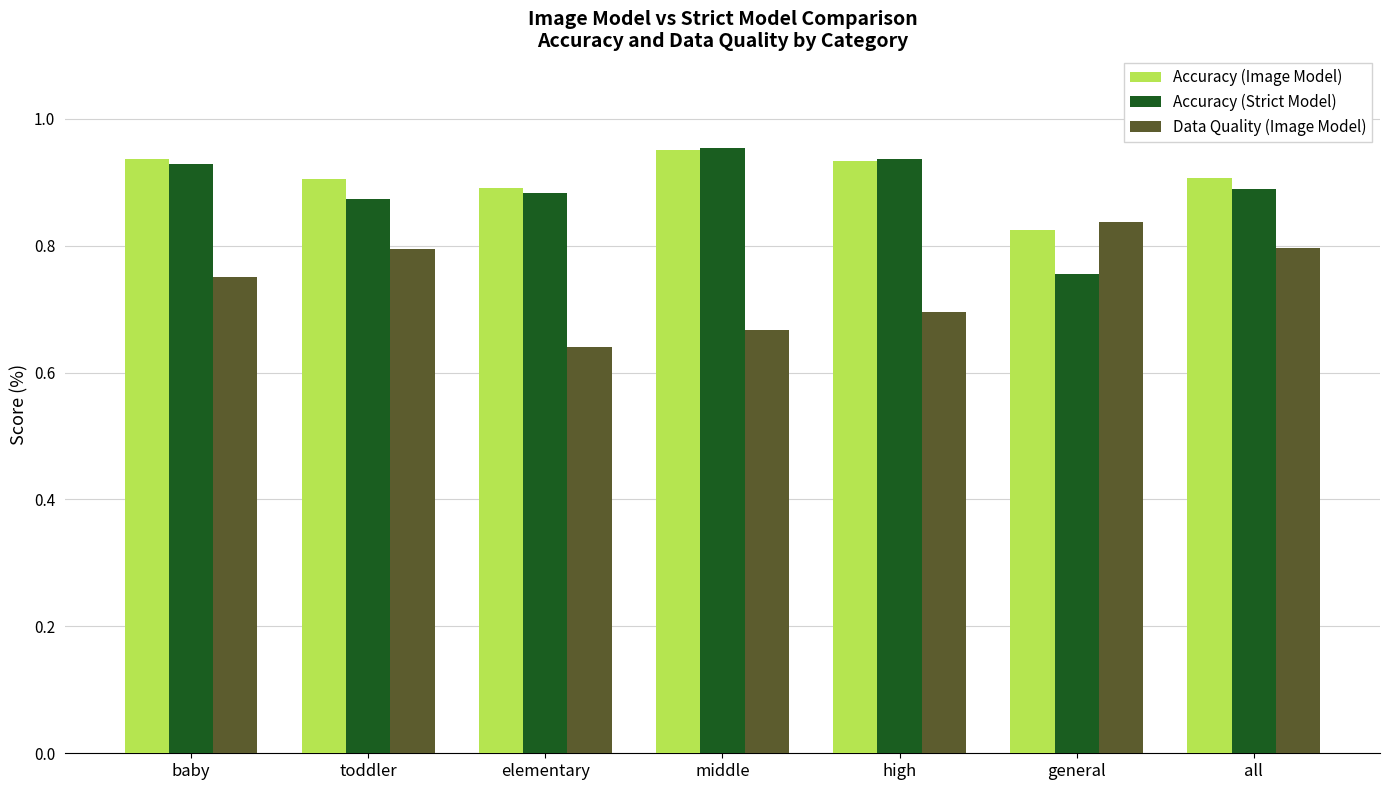

True or false: Accuracy (Image Model) has a value of 93.7 at baby.

True